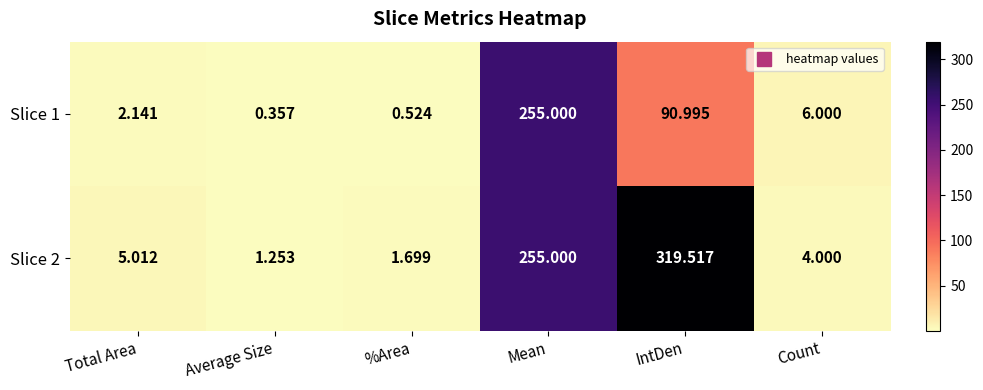

List the labels in order of Slice 2 value, smallest first.

Average Size, %Area, Count, Total Area, Mean, IntDen